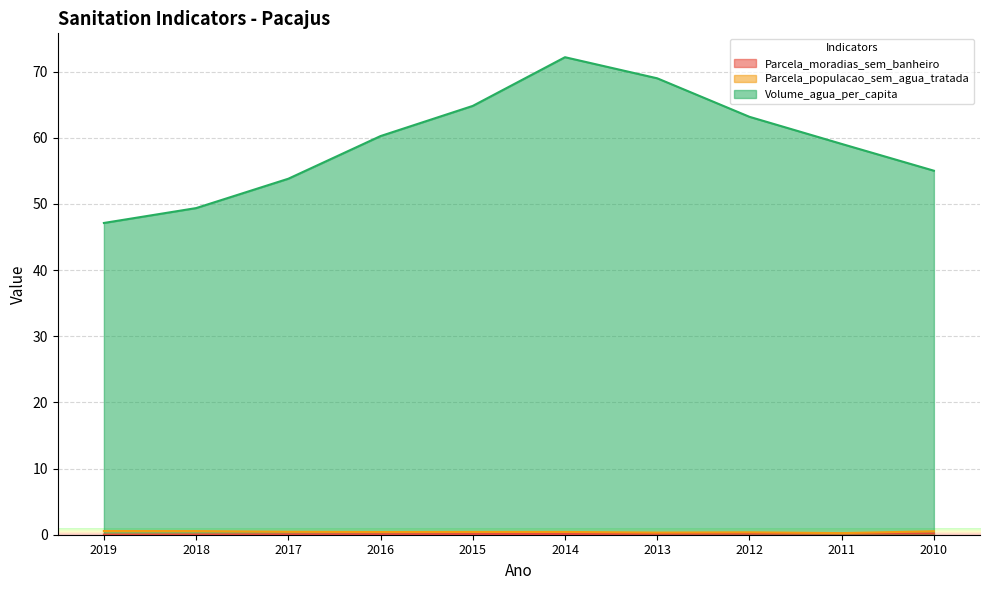

How many values in the Volume_agua_per_capita series exceed 60?

5